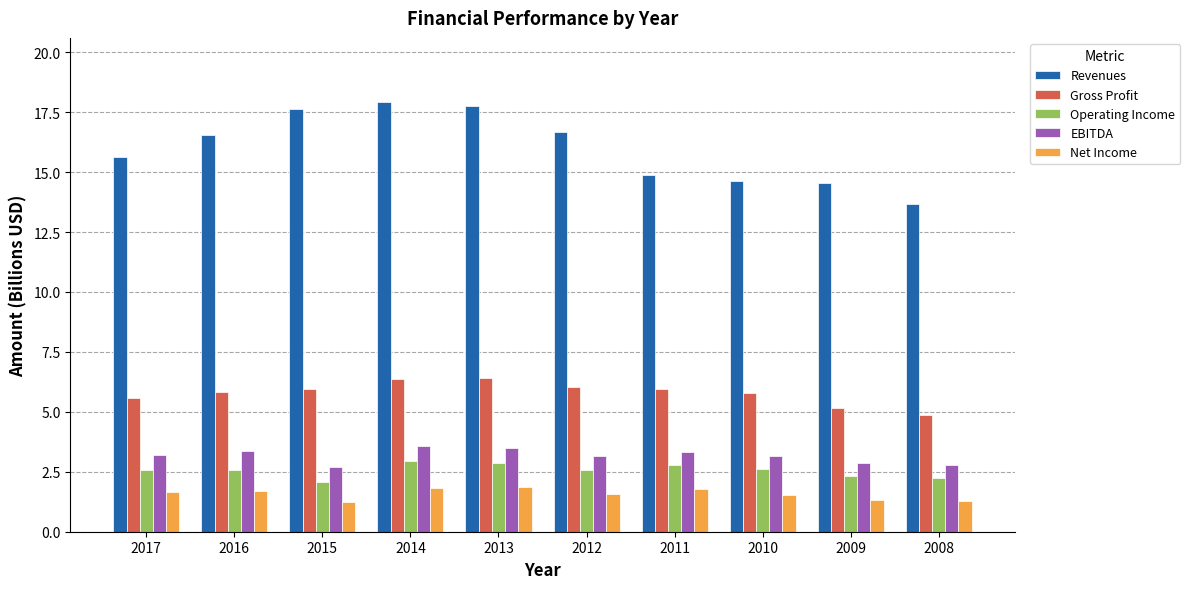

Which series has the largest range (max minus min)?

Revenues